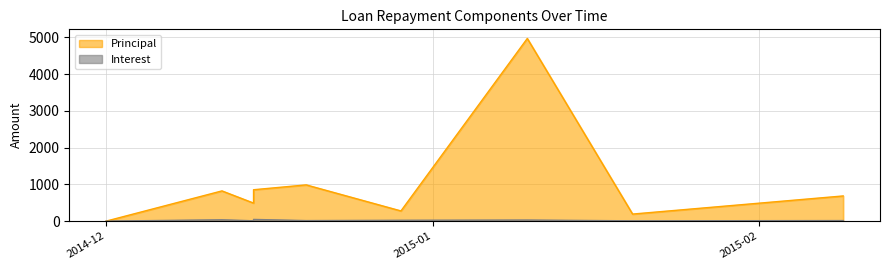

At 2015-02-09, list the series in order from largest to smallest.

Principal, Interest